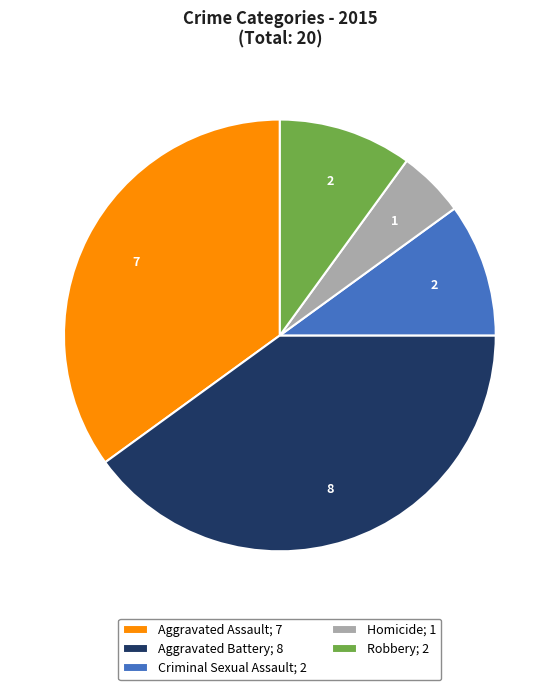

Approximately how many times larger is the value at Aggravated Battery compared to Robbery?

4.0